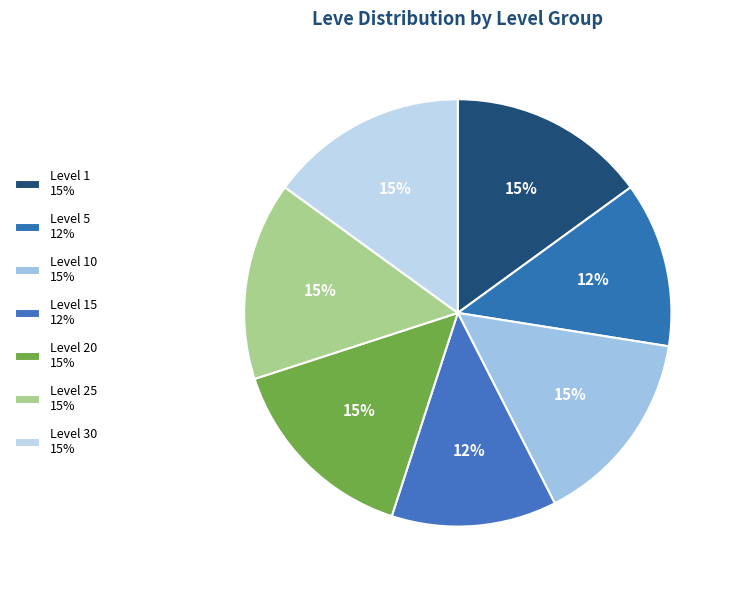

How many slices are in this pie chart?

7